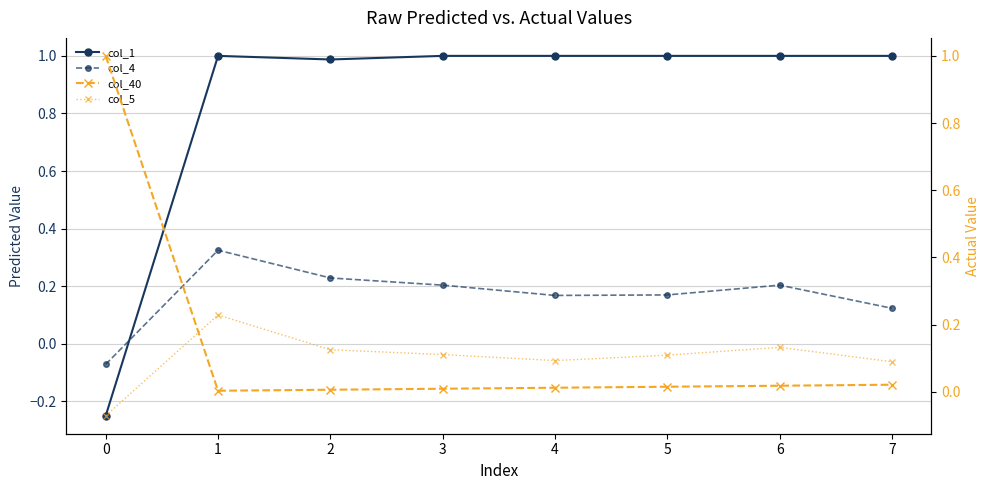

Reading left to right, list all the values displayed in this chart.

col_1: -0.2	1.0	1.0	1.0	1.0	1.0	1.0	1.0
col_4: -0.1	0.3	0.2	0.2	0.2	0.2	0.2	0.1
col_40: 1.0	0.0	0.0	0.0	0.0	0.0	0.0	0.0
col_5: -0.1	0.2	0.1	0.1	0.1	0.1	0.1	0.1